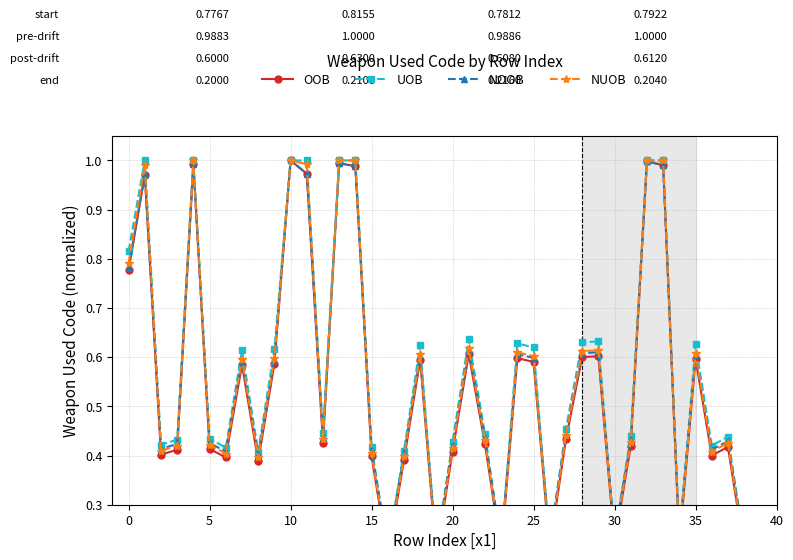

At which category does the chart reach its peak across all series?

10